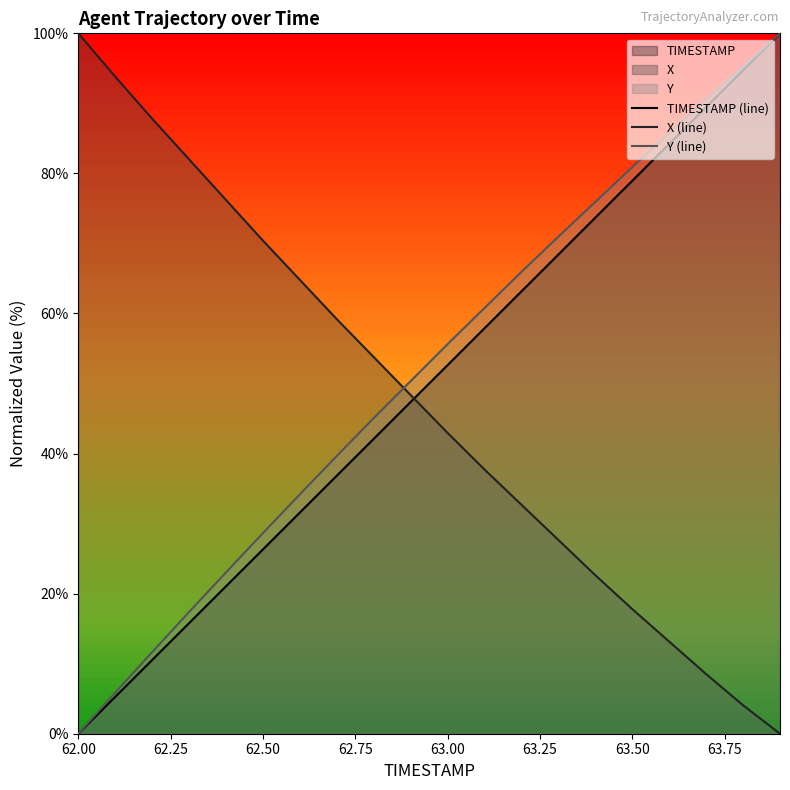

Where does the Y (line) series first go above 55?

63.00